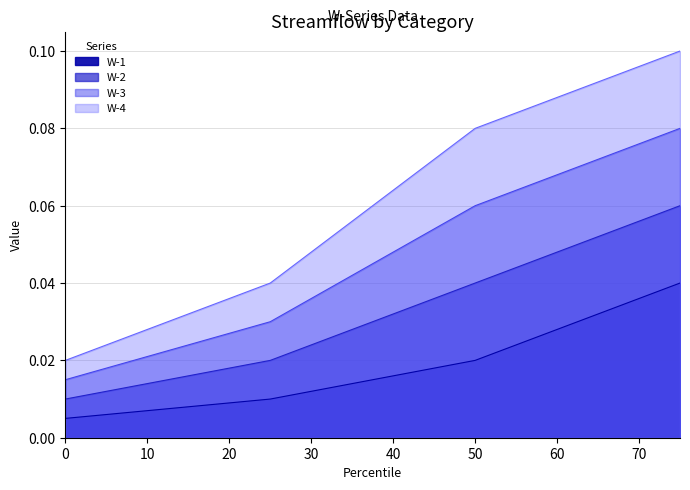

Which series has the widest spread of values?

W-4